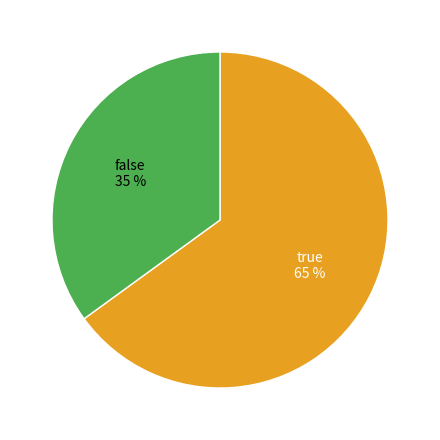

What is the ratio of the value at false to the value at true?

0.5